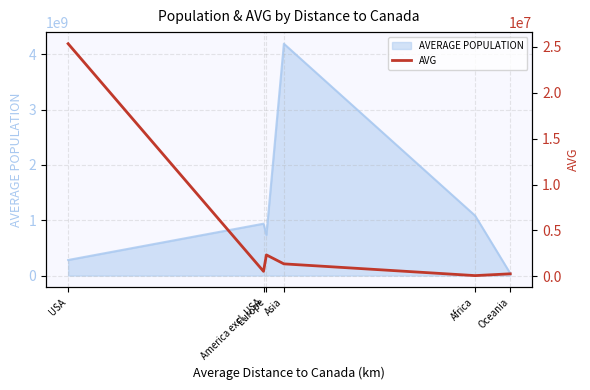

Reading left to right, list all the values displayed in this chart.

25333917.4	549708.5	2339827.3	1363775.5	85509.6	280822.5